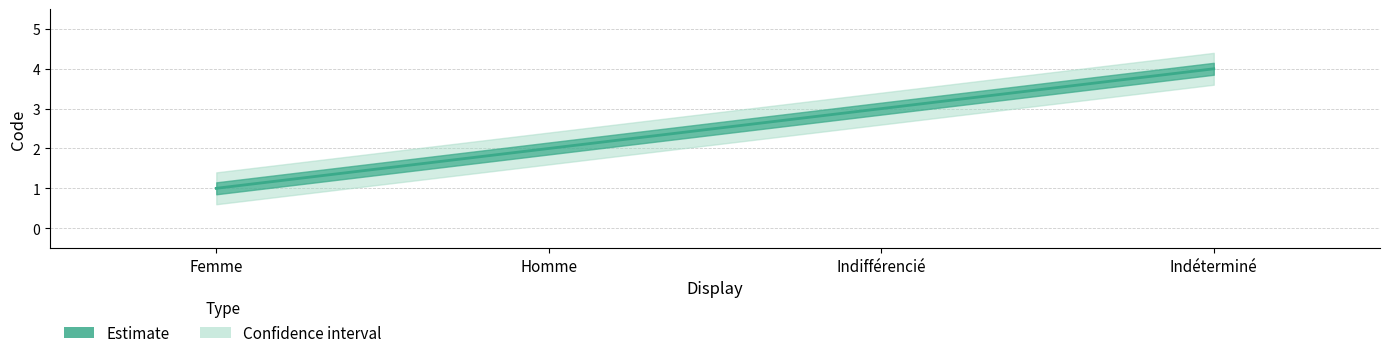

How many categories are shown in the chart?

4